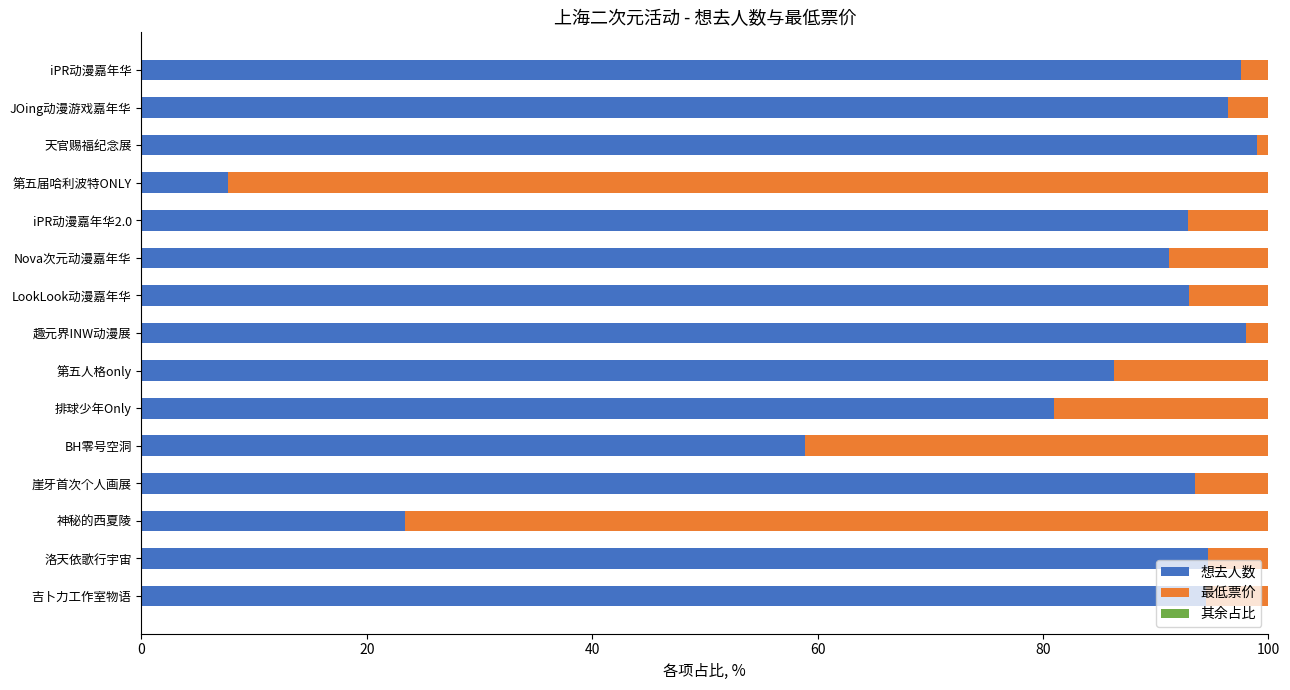

What is the sum of all 想去人数 values?

1207.9